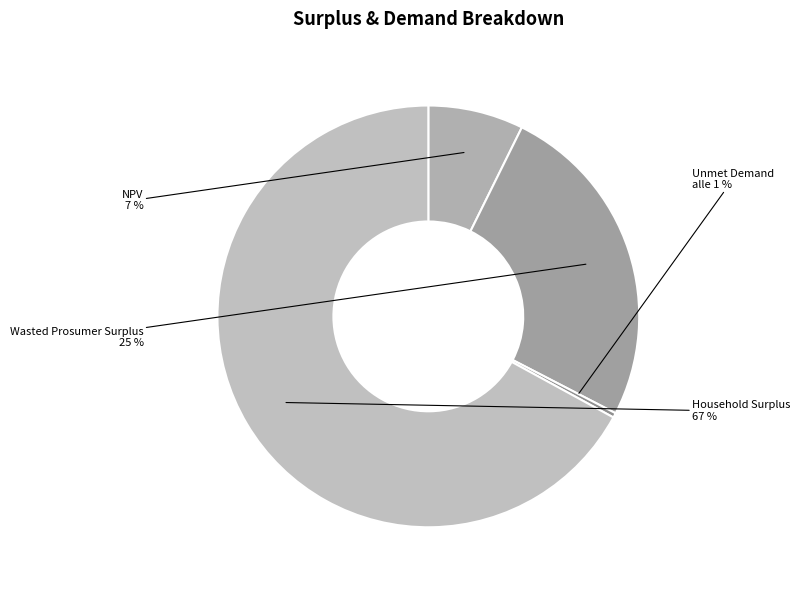

What percentage do Wasted Prosumer Surplus and Unmet Demand together represent?

25.6%